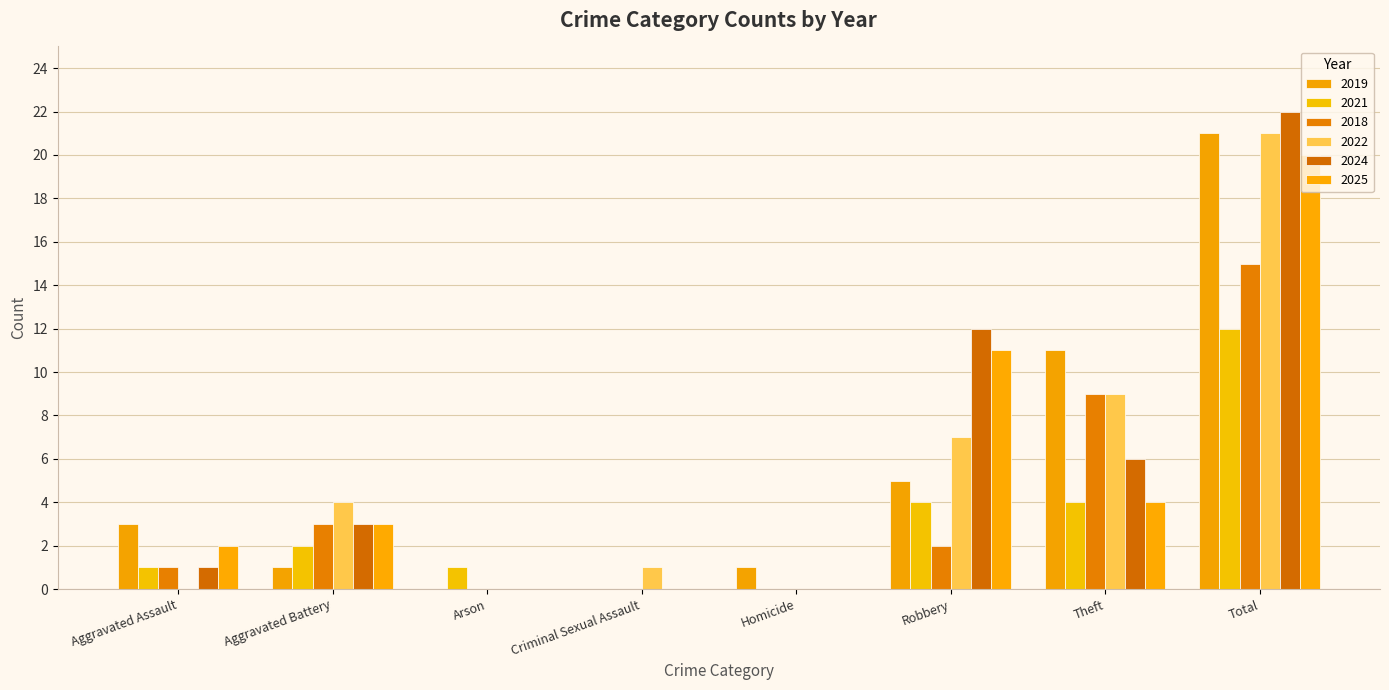

Count the number of categories in the chart.

8